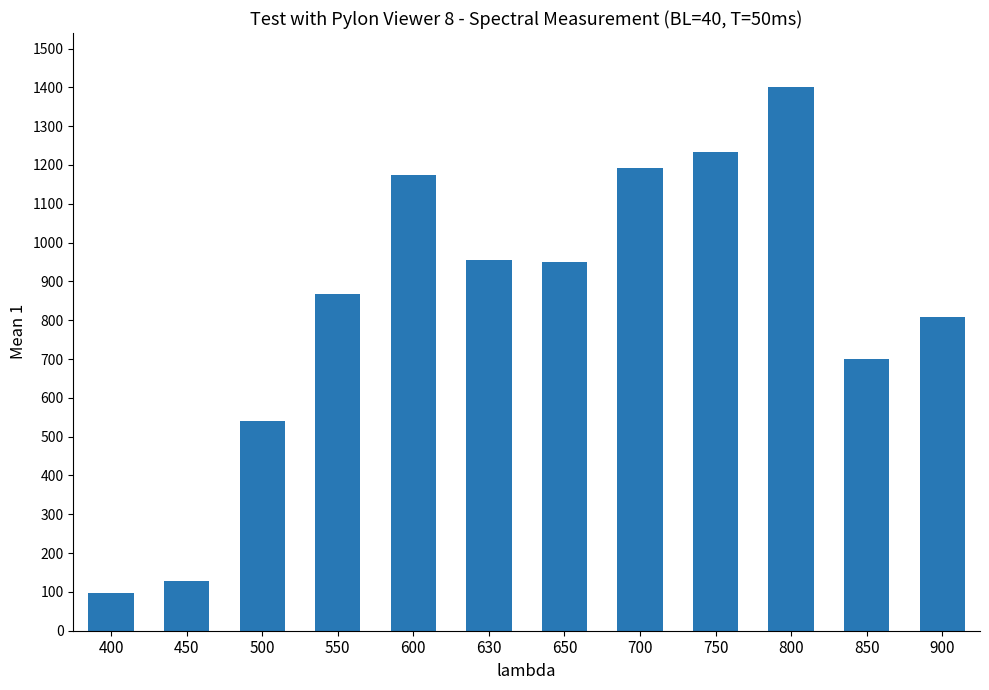

The chart shows a value of 867 at 550. True or false?

True